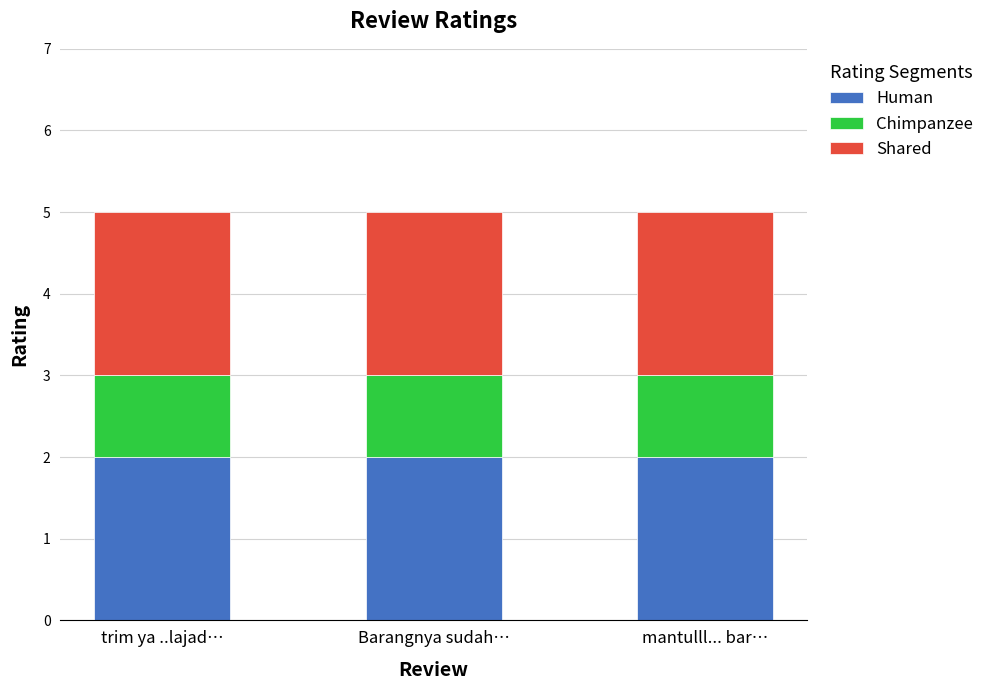

What are all the series names shown in the legend?

Human, Chimpanzee, Shared